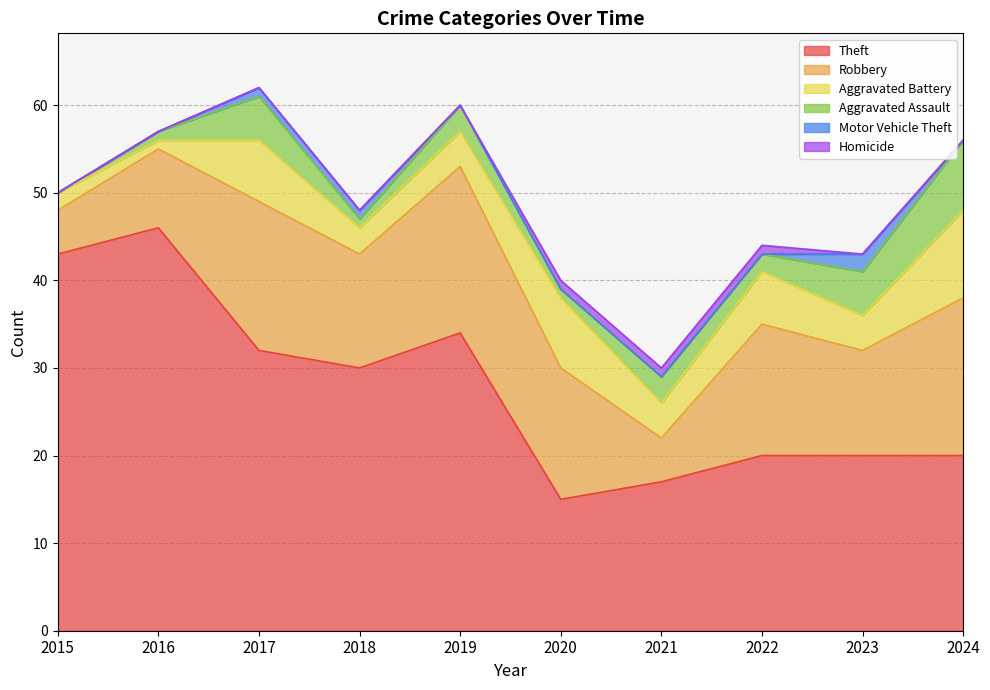

True or false: Aggravated Battery and Robbery intersect in this chart.

False